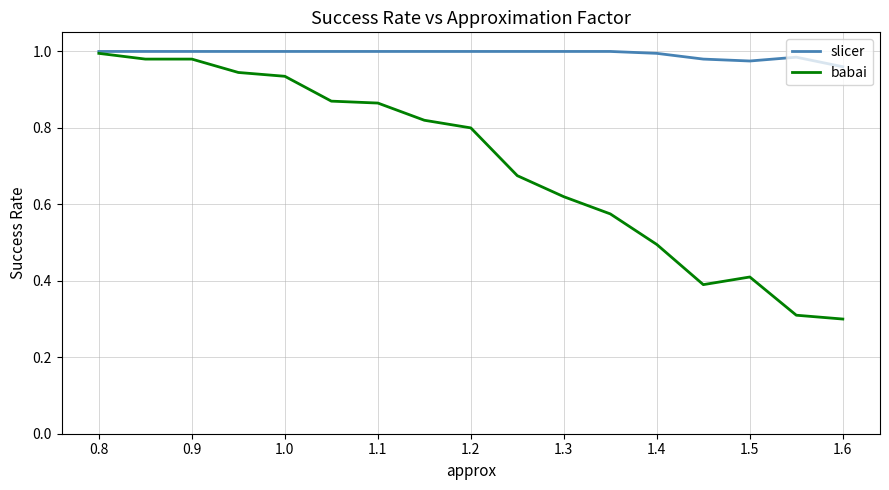

Does the chart have visible grid lines?

Yes